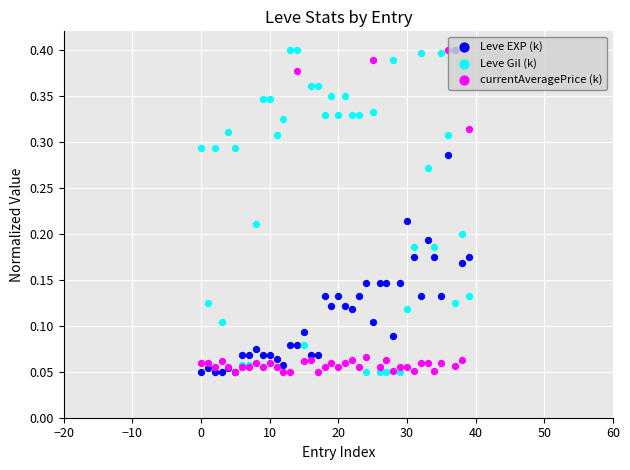

At which category is the sum across all series the highest?

36